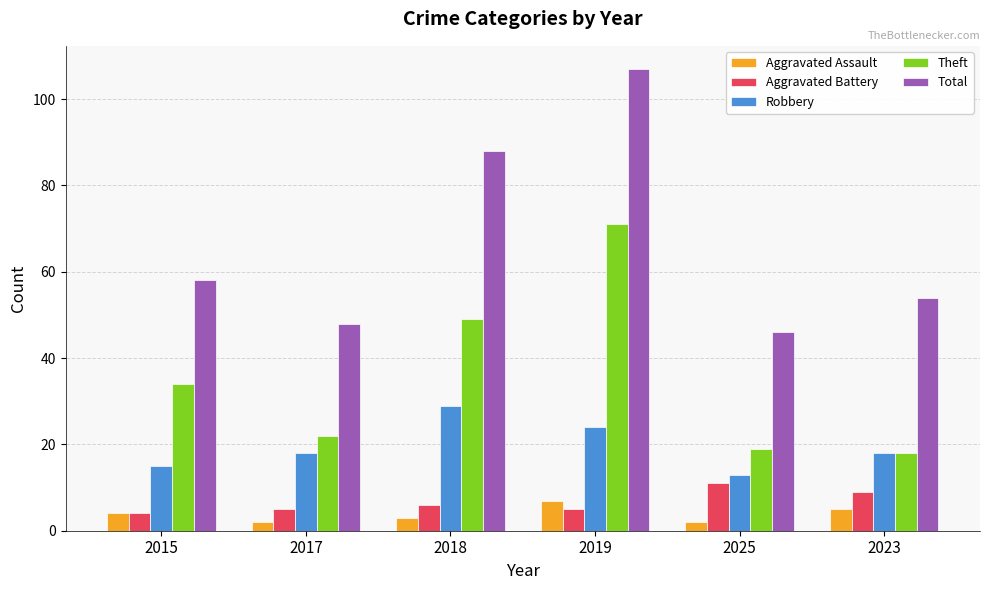

How many data points in Total are less than 58?

3